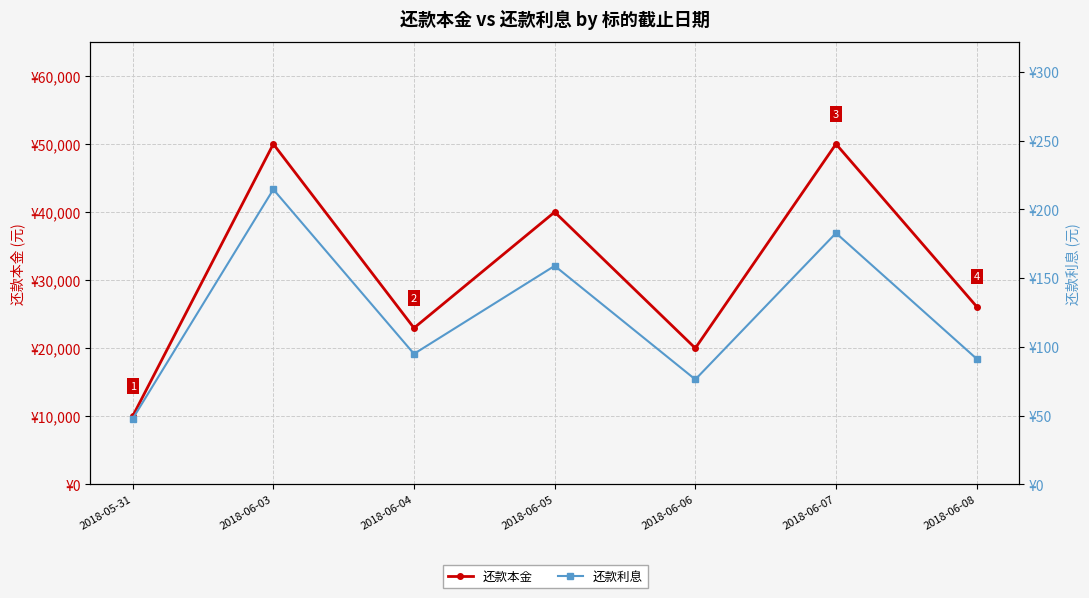

What are all the series names shown in the legend?

还款本金, 还款利息